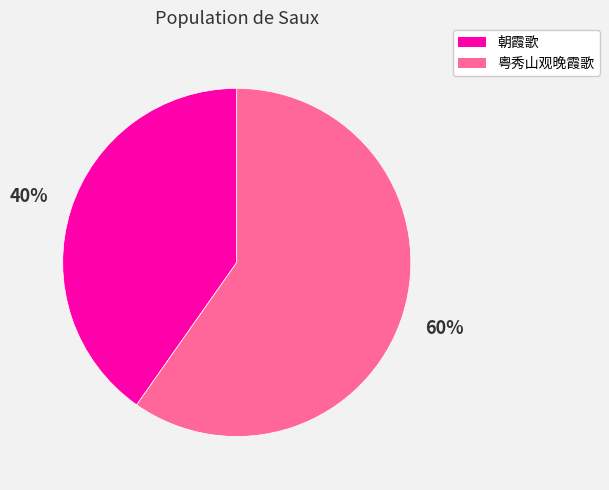

Is it true that 朝霞歌 is 29% of the pie?

False